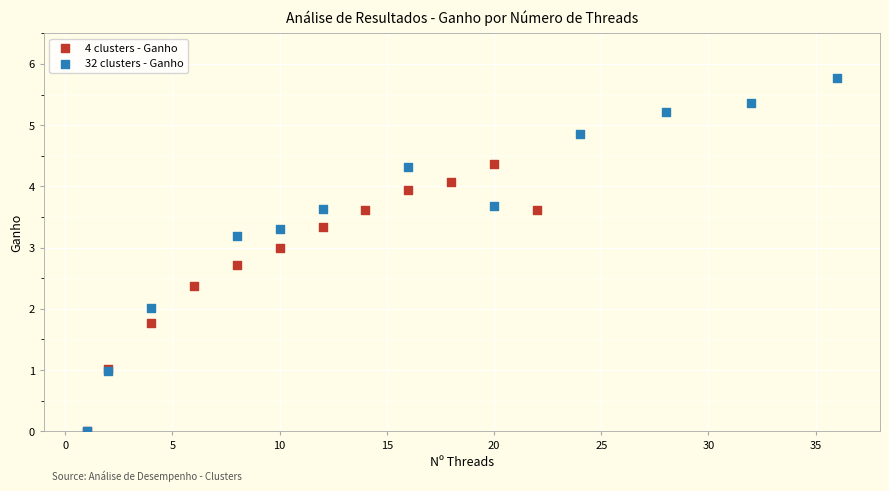

What are all the series names shown in the legend?

4 clusters - Ganho, 32 clusters - Ganho